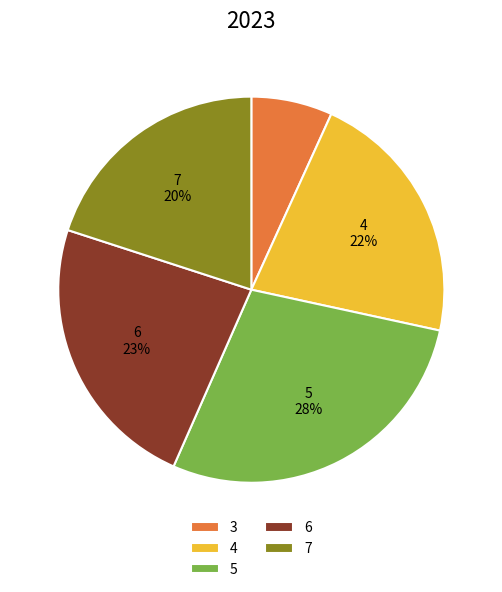

How many slices are in this pie chart?

5